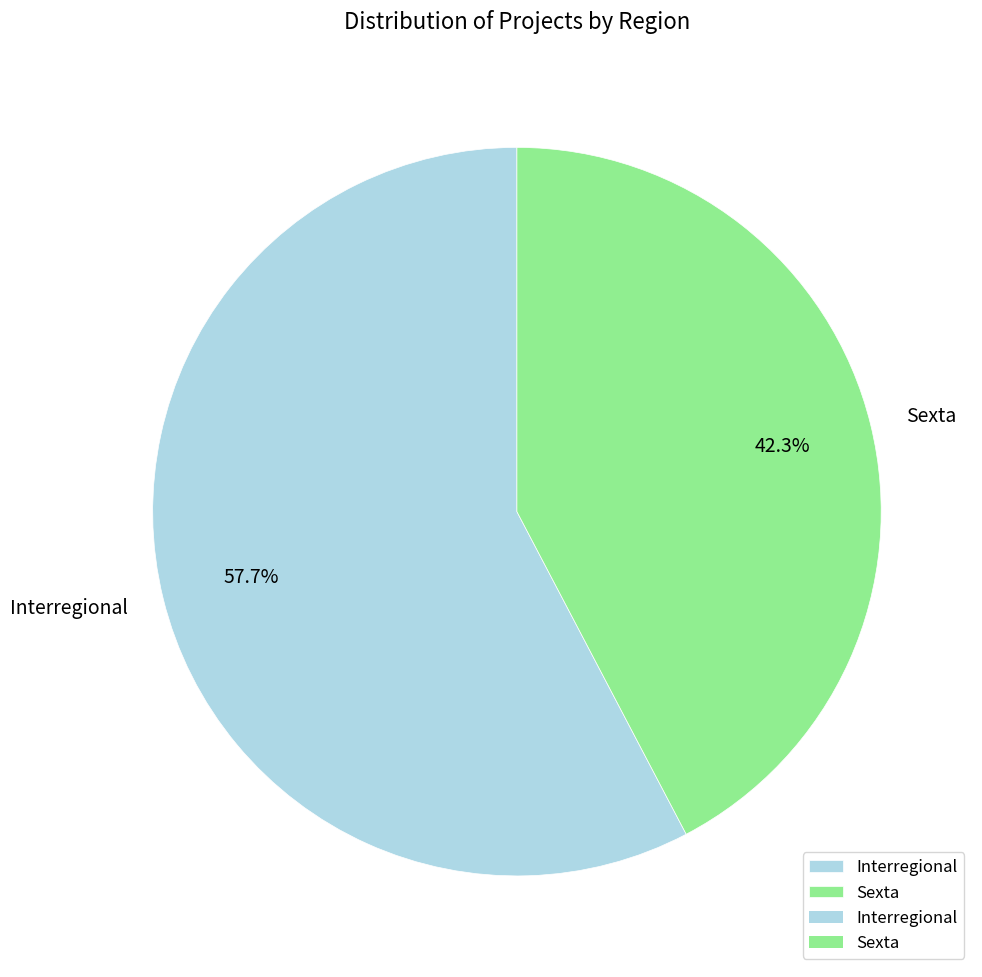

To the nearest percent, what percentage of the pie is Sexta?

42%